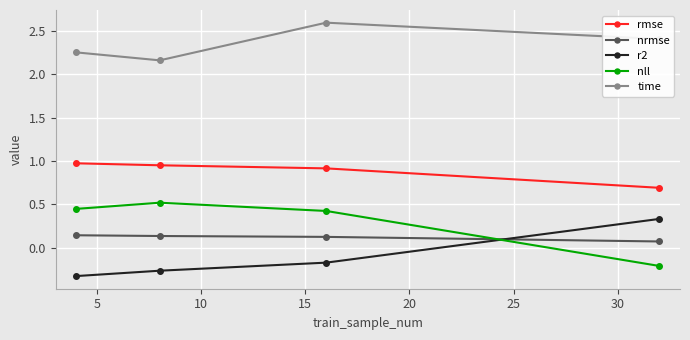

What is the difference between the maximum and minimum values in the nll series?

0.7